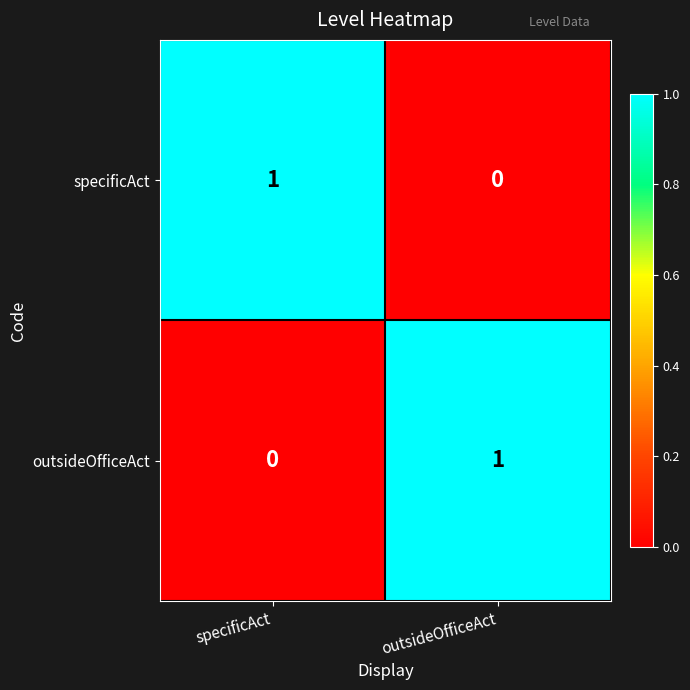

Reading right to left, what are all the values shown in this chart?

specificAct: 0	1
outsideOfficeAct: 1	0